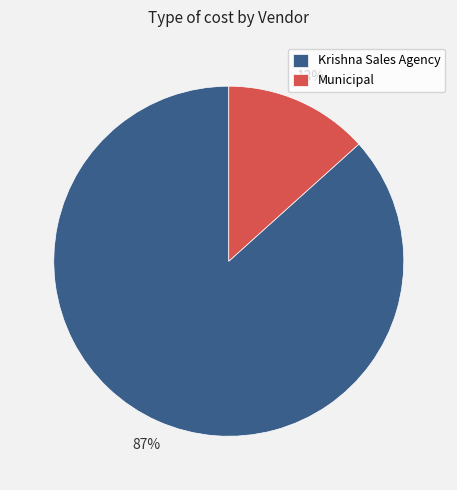

Between Krishna Sales Agency and Municipal, which is larger?

Krishna Sales Agency